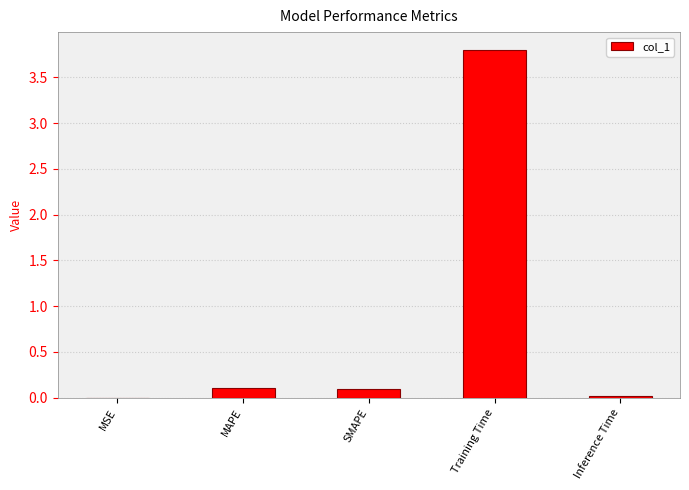

The value at MSE is 0.0. True or false?

True